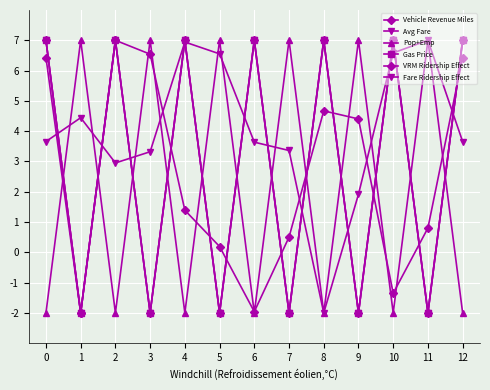

Which category has the lowest value in the Vehicle Revenue Miles series?

1